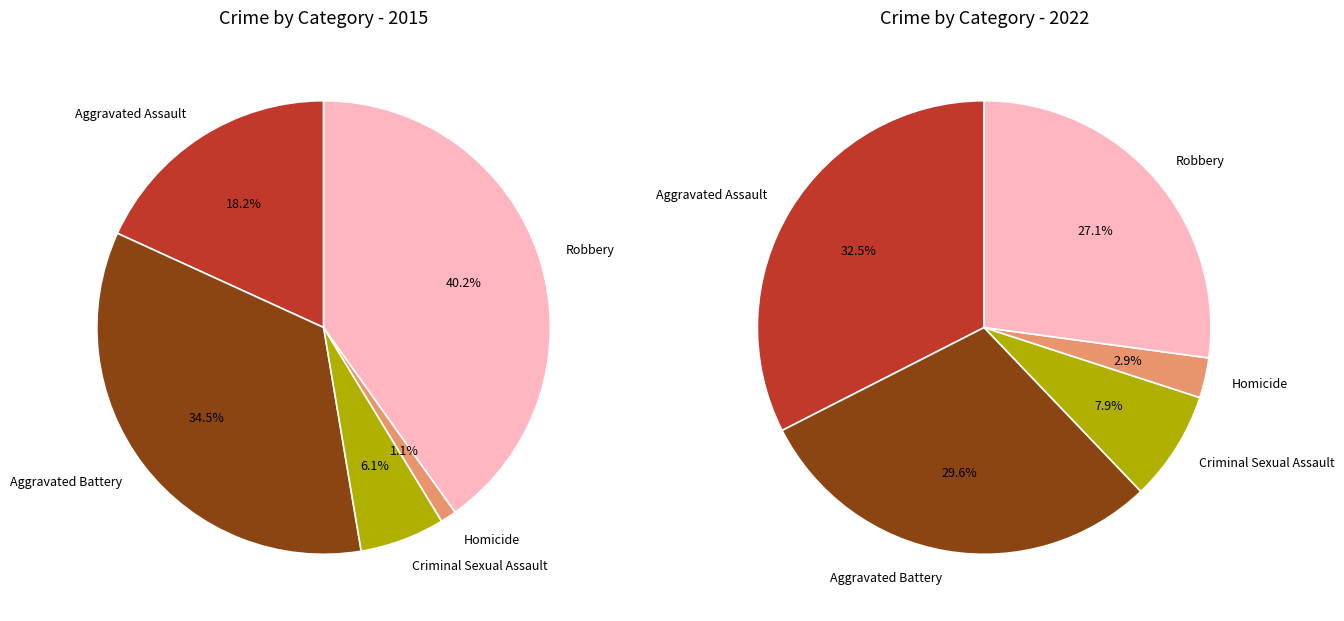

To the nearest percent, what is the combined percentage of Criminal Sexual Assault and Homicide?

7%